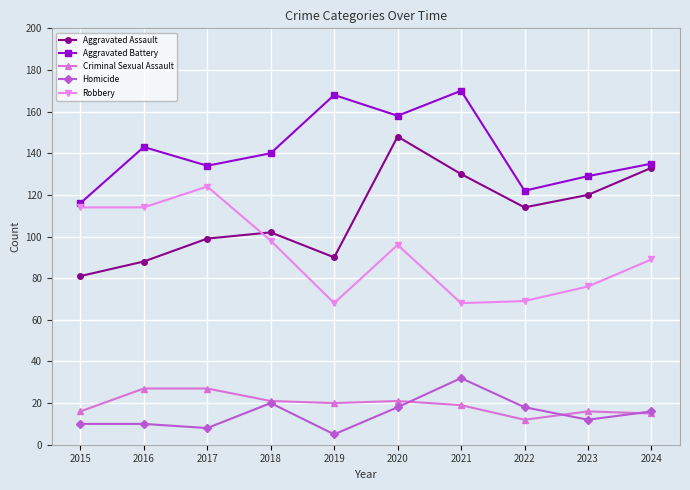

True or false: Robbery and Homicide intersect in this chart.

False